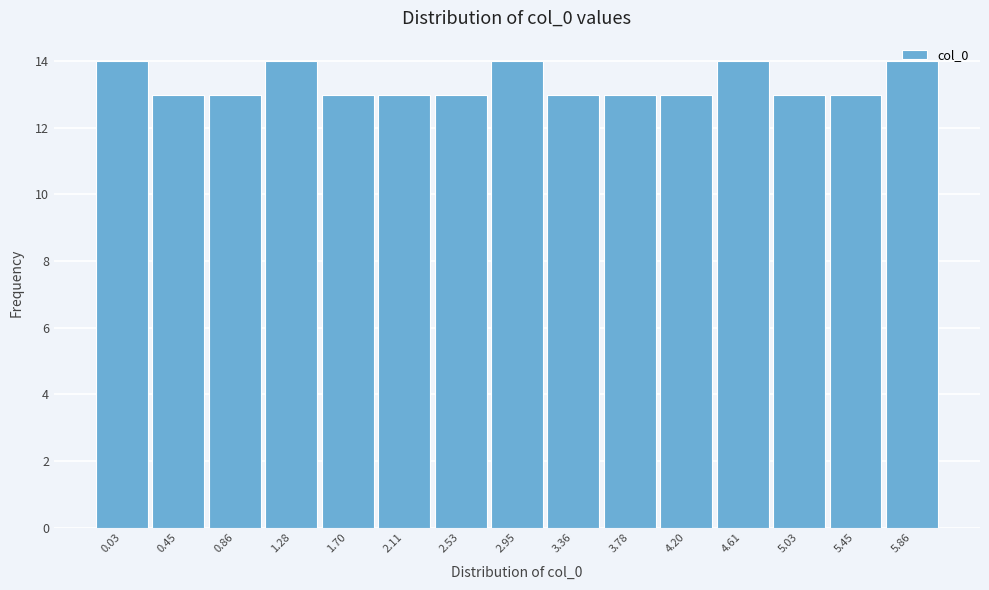

What is the minimum value shown in the chart?

13